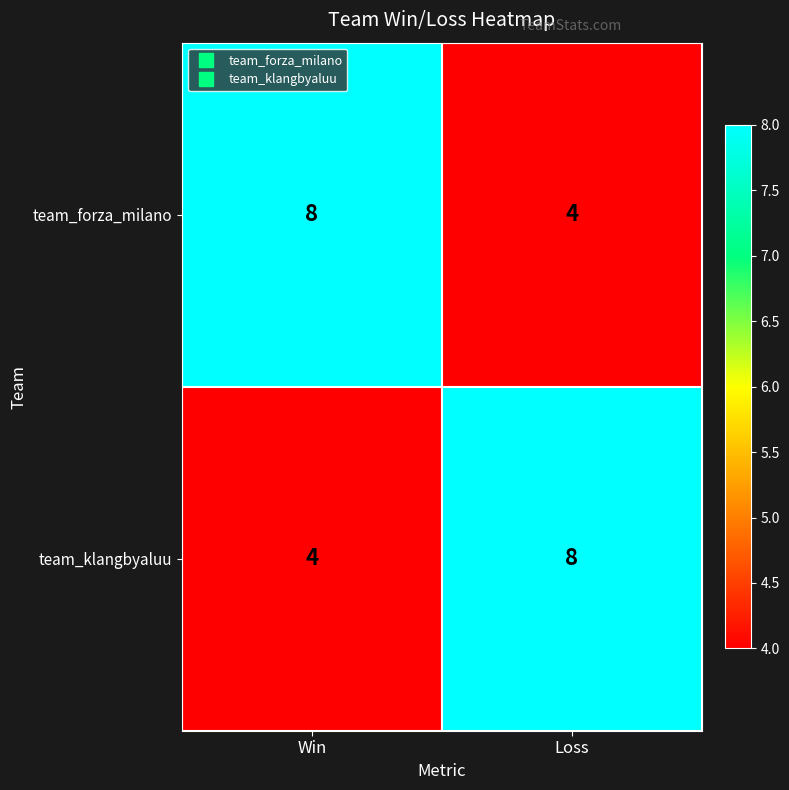

Is it true that team_forza_milano equals 12 at Win?

False